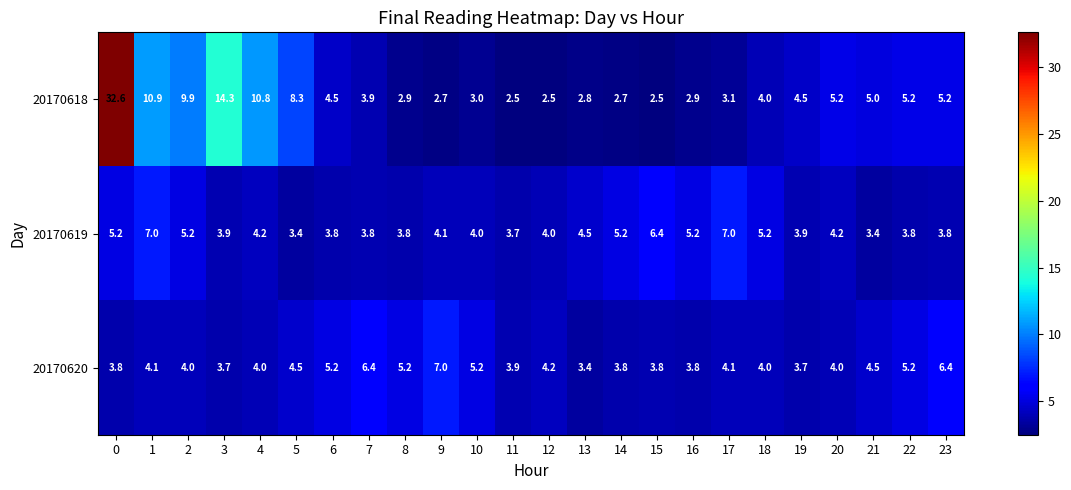

Which category has the highest value in the 20170620 series?

9